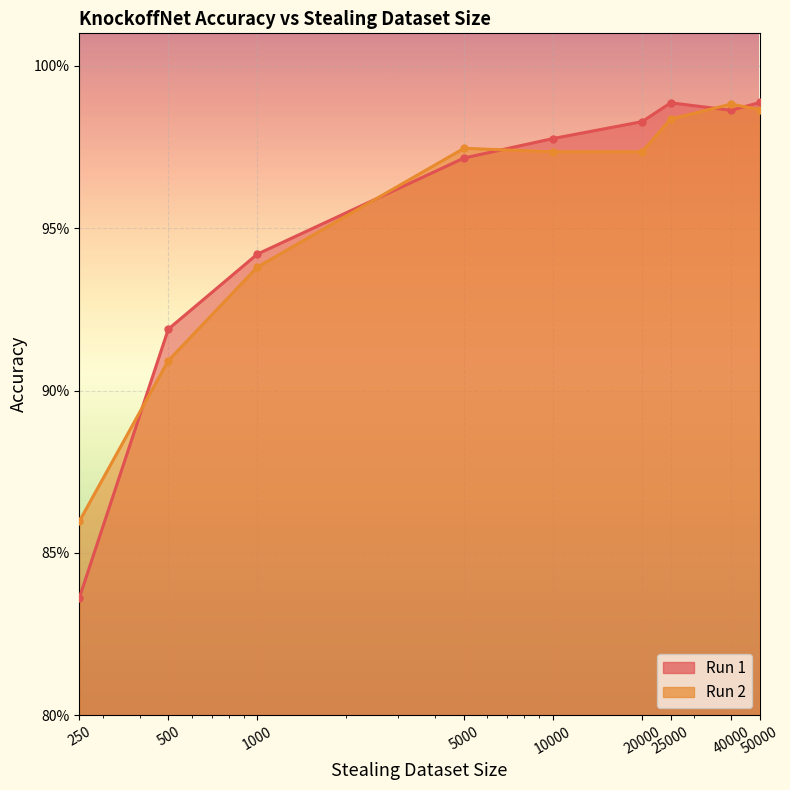

At which label is Run 2 closest to 0?

250